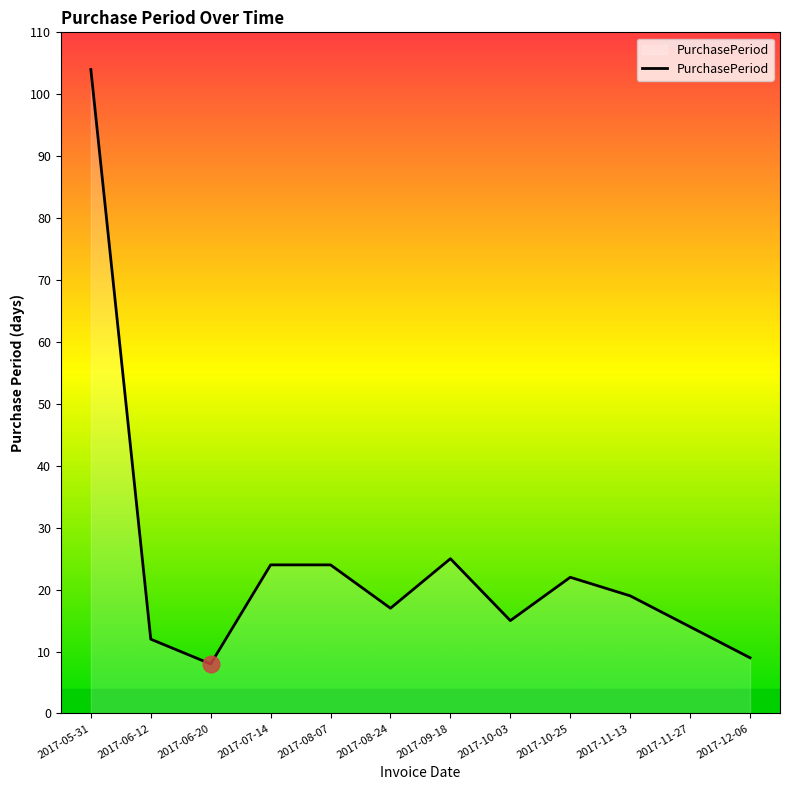

What is the smallest value displayed?

8